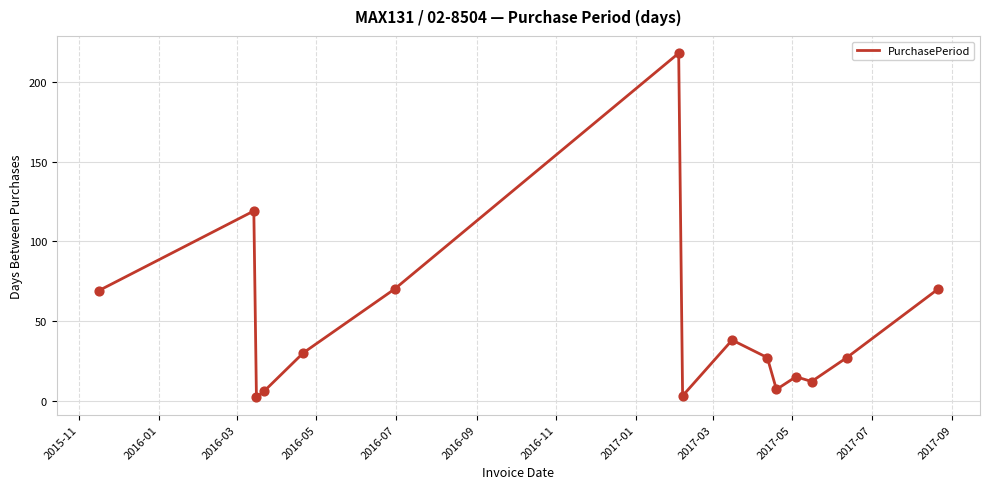

What is the greatest value displayed?

218